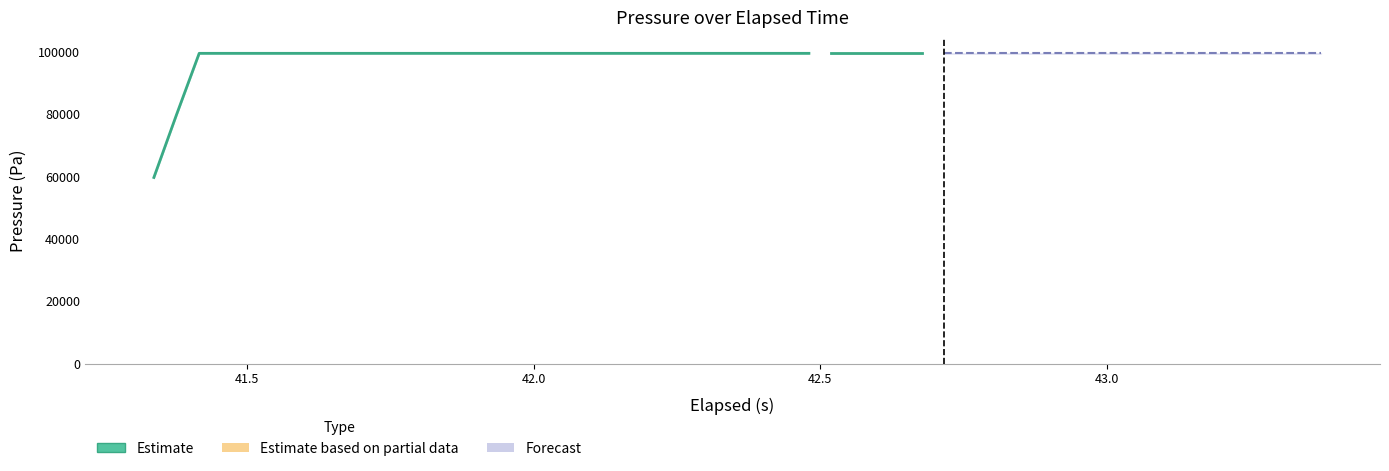

What is the greatest value displayed?

99528.9